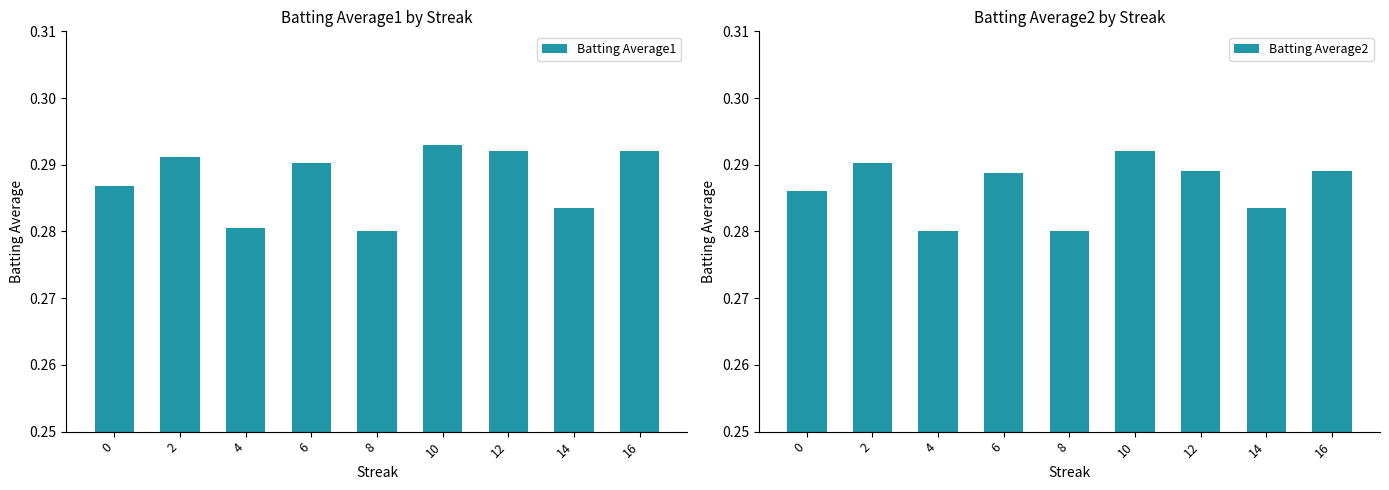

Does the chart contain any negative values?

No